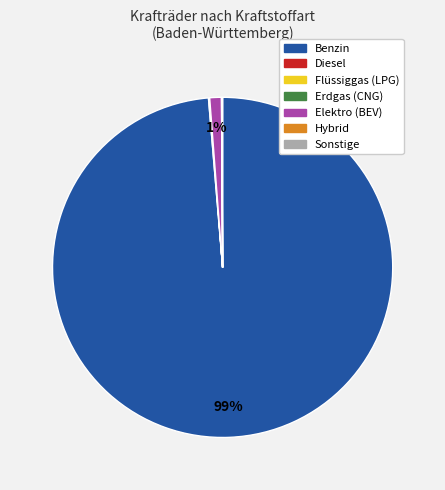

To the nearest percent, what is the difference between the largest and smallest slice percentages?

99%